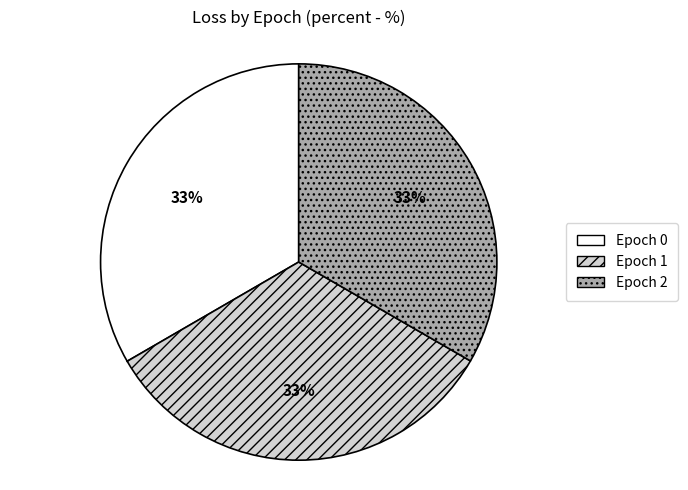

Is it true that Epoch 2 is 33% of the pie?

True